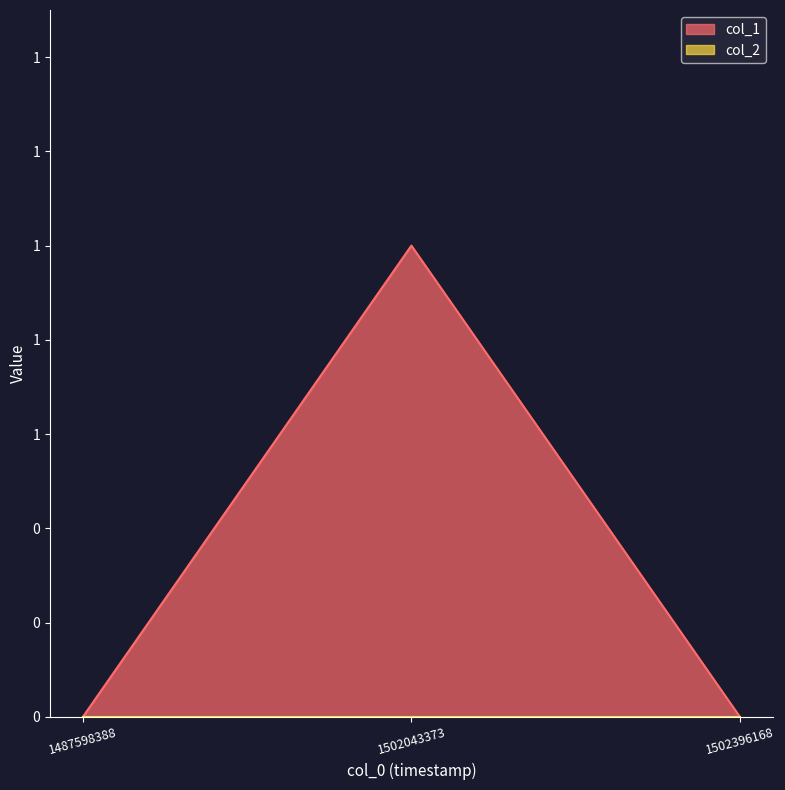

Does the chart display data point markers on the line(s)?

No